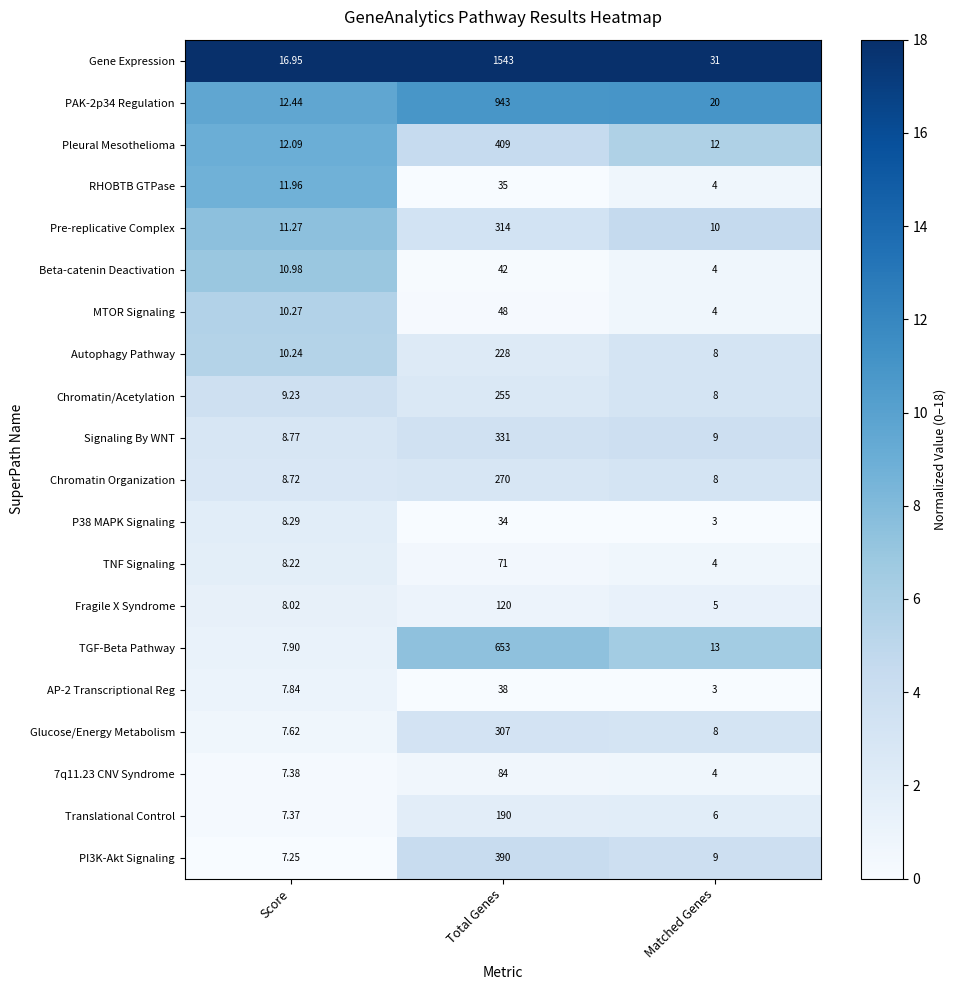

Which series has the largest total across all categories?

Gene Expression